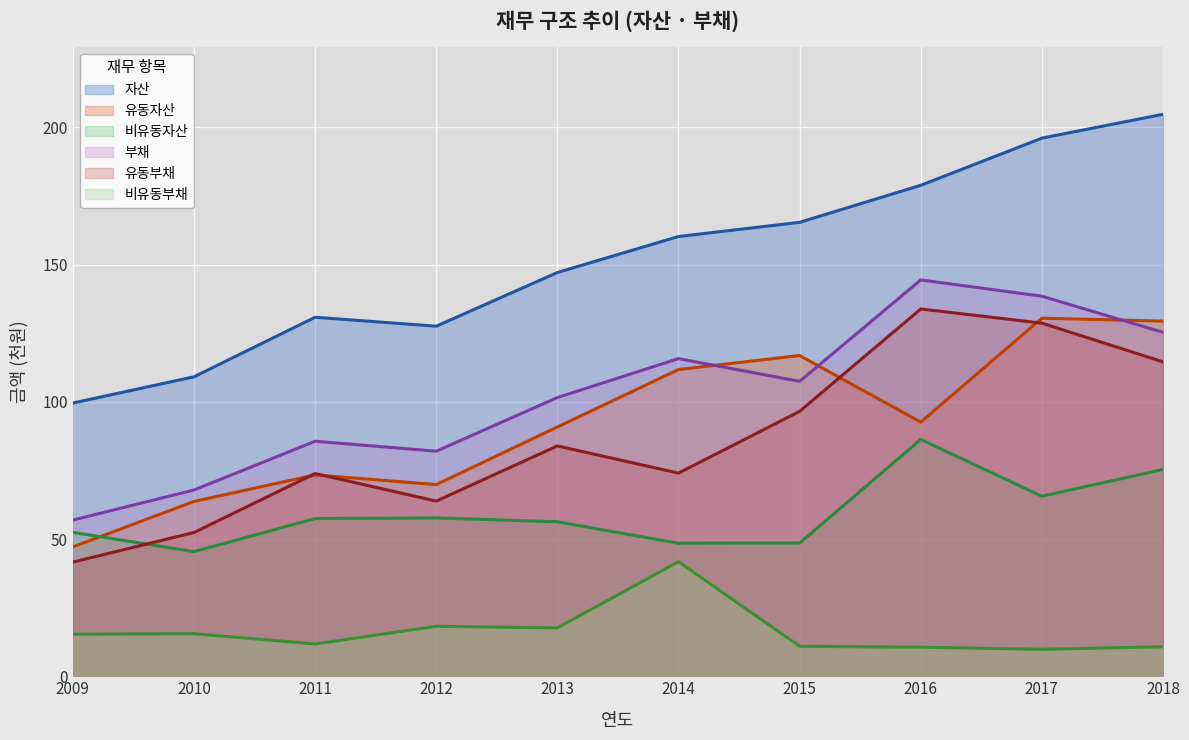

Between 2011 and 2015, which is larger?

2015